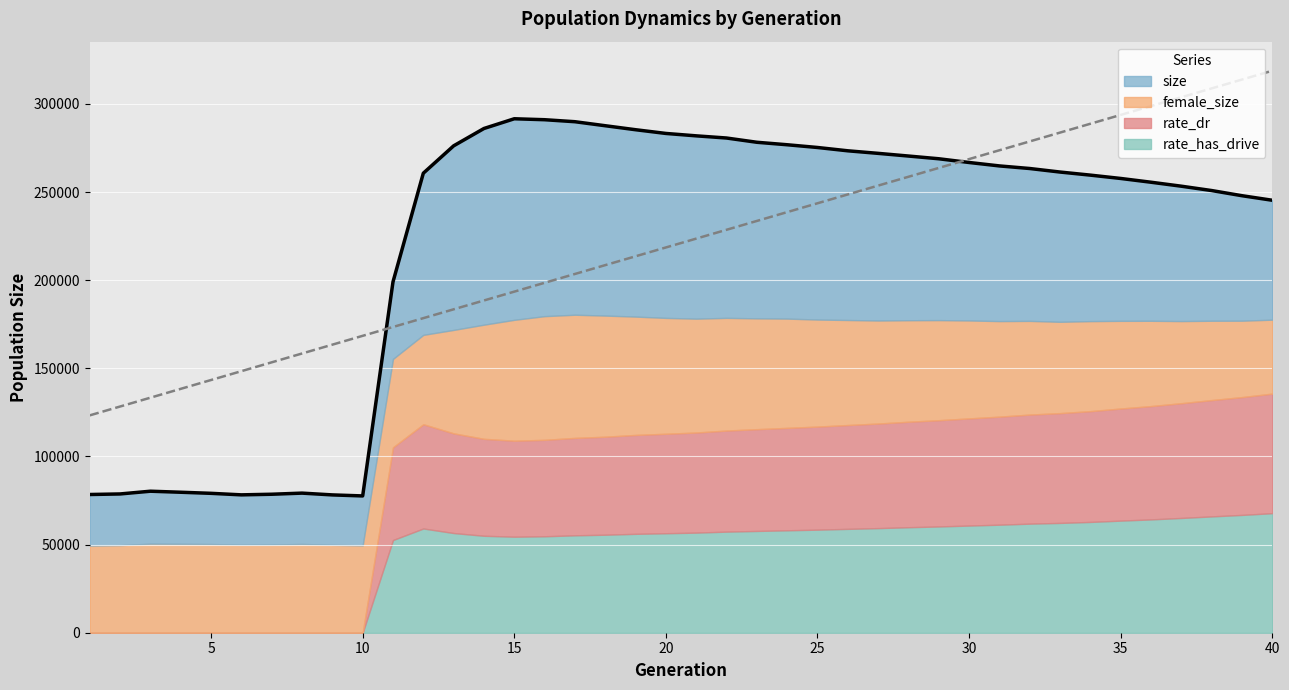

True or false: rate_dr and size cross at least once.

False